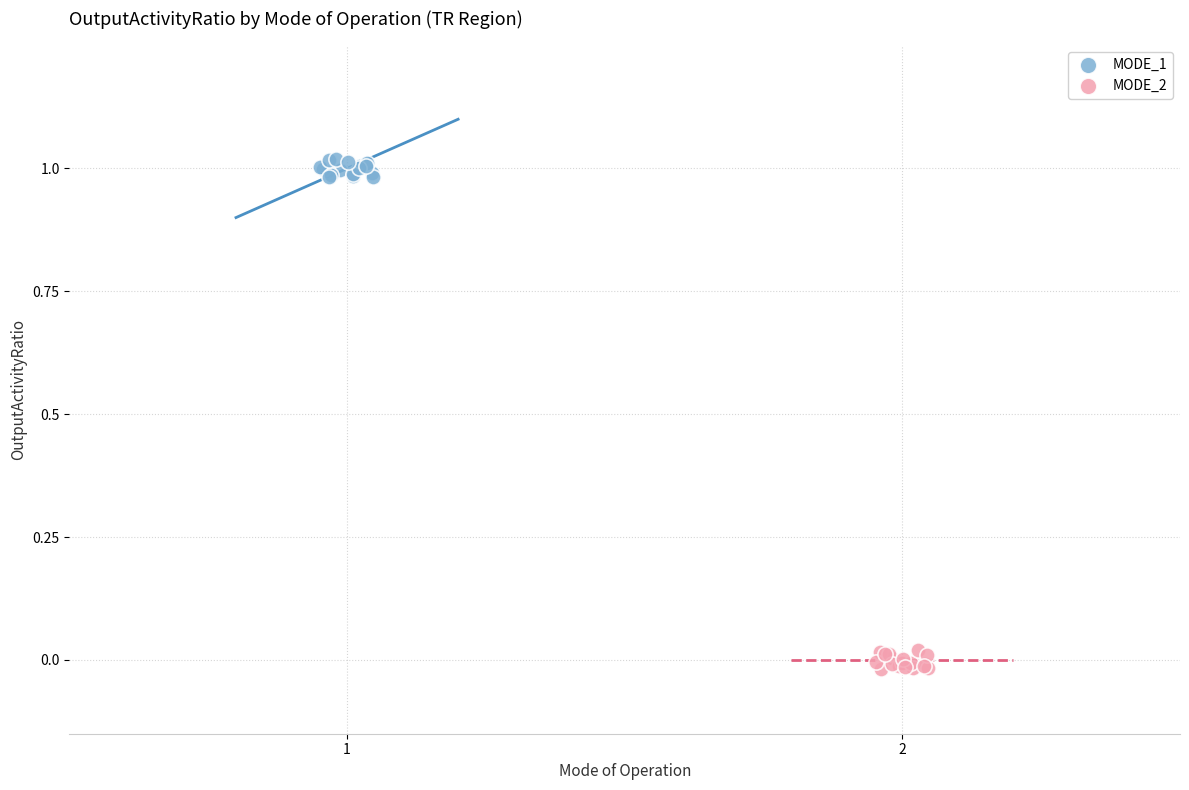

Which series contains the highest Y value?

MODE_1